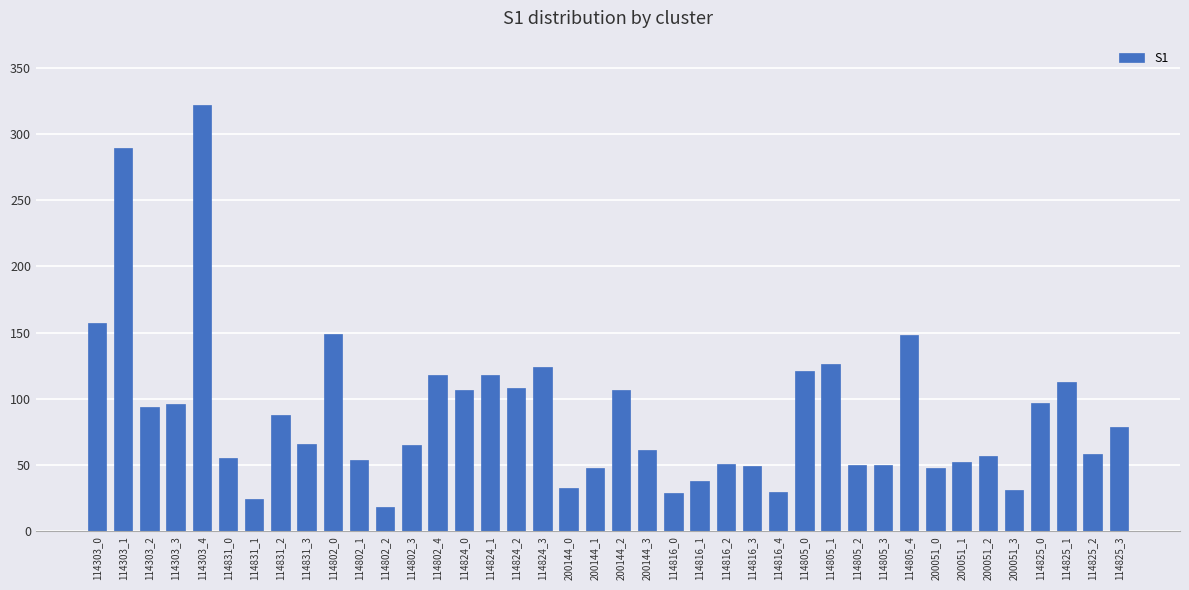

What is the label of the 35th bar from the left?

200051_2